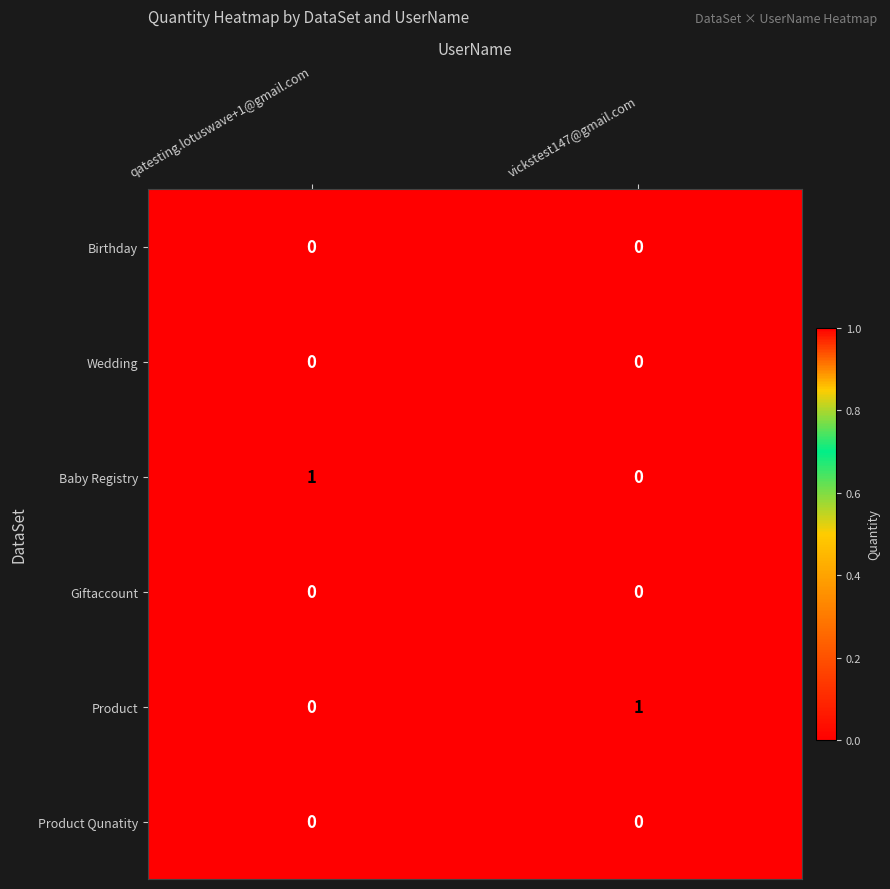

How many distinct data groups are displayed?

6